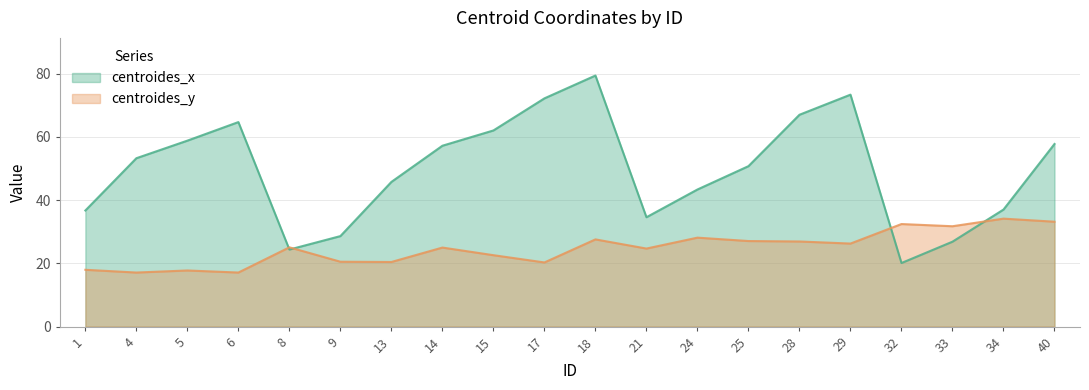

What is the sum of the centroides_x values at 40 and 9?

86.4